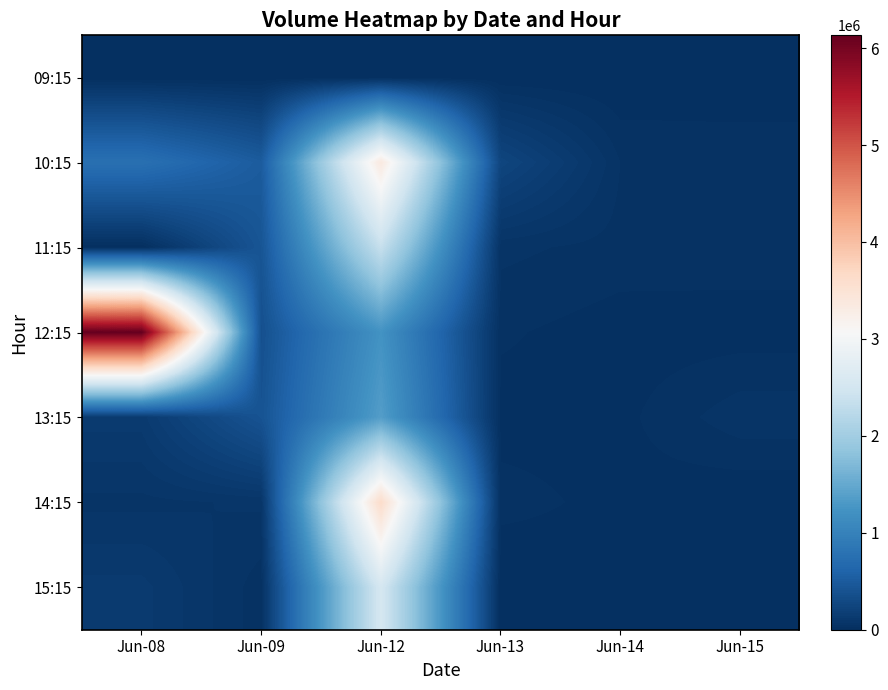

What is the total value across all series at Jun-08?

7224569